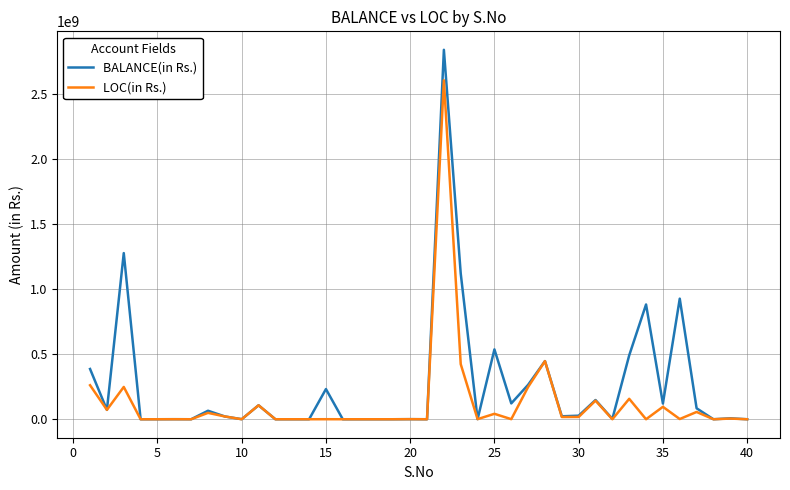

What is the greatest value displayed?

2835351728